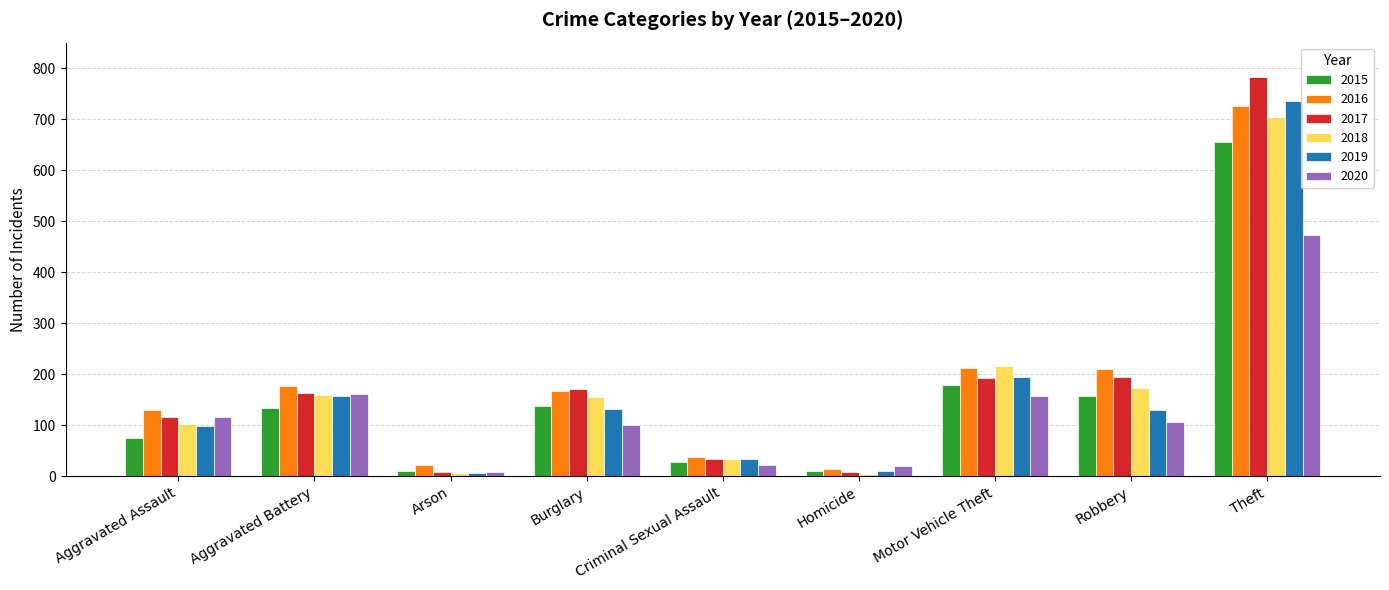

What is the average value of the 2018 series?

173